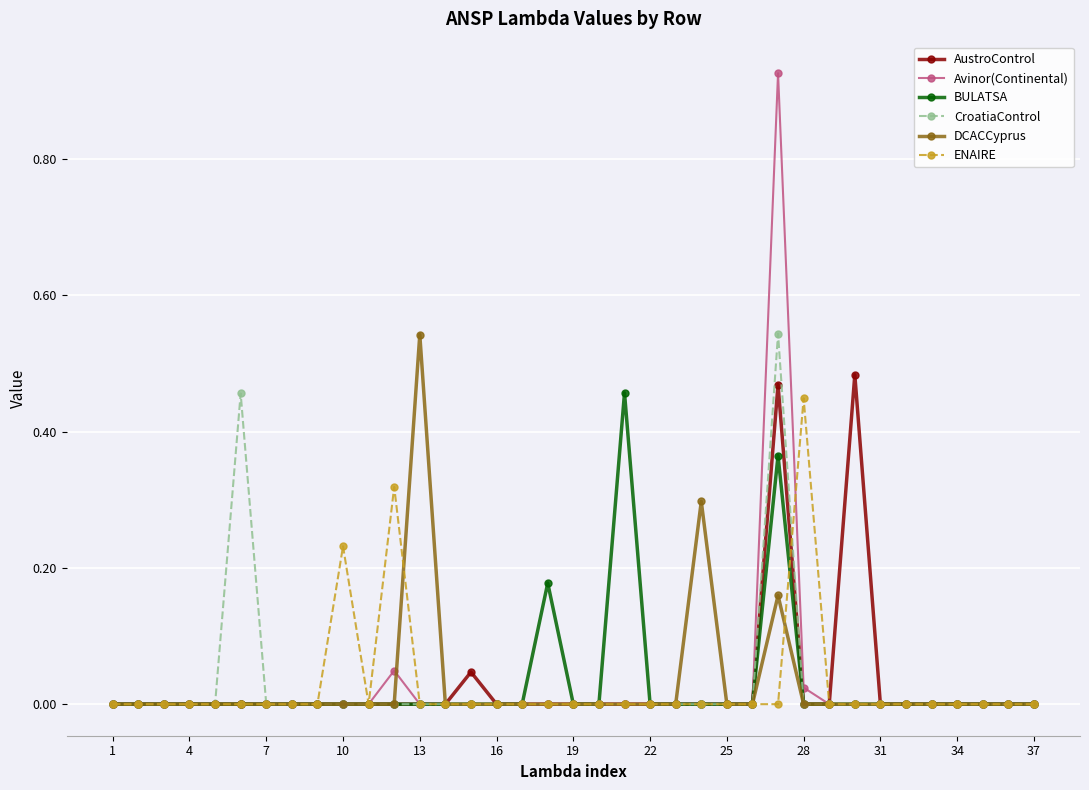

Which series has the largest range (max minus min)?

Avinor(Continental)